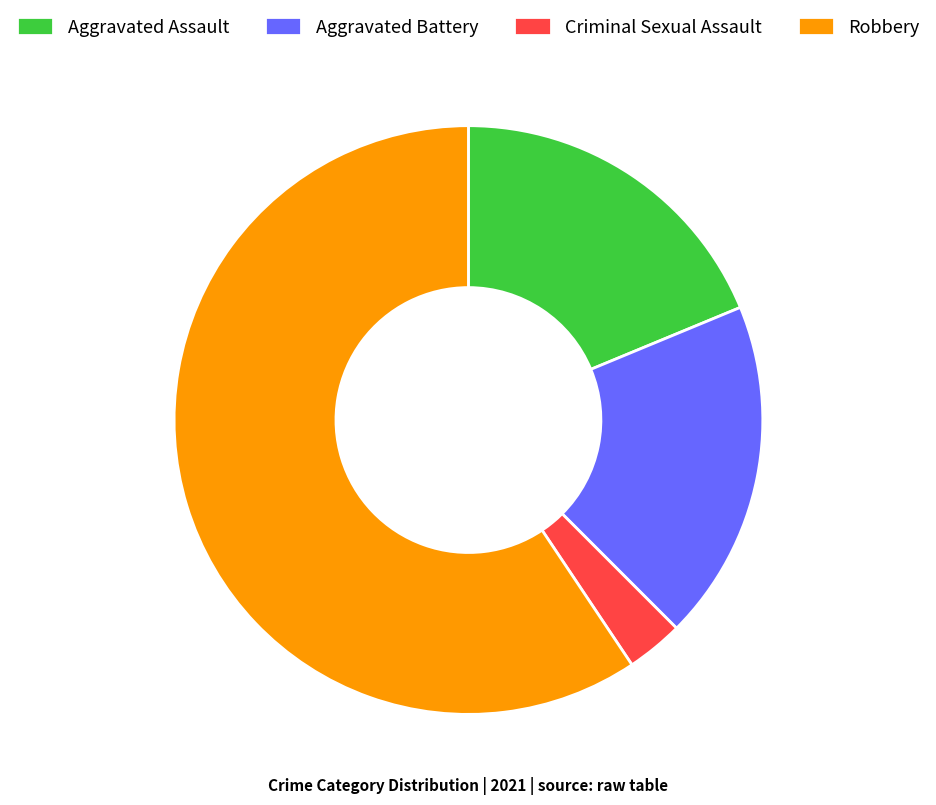

Does any single category account for the majority?

Yes